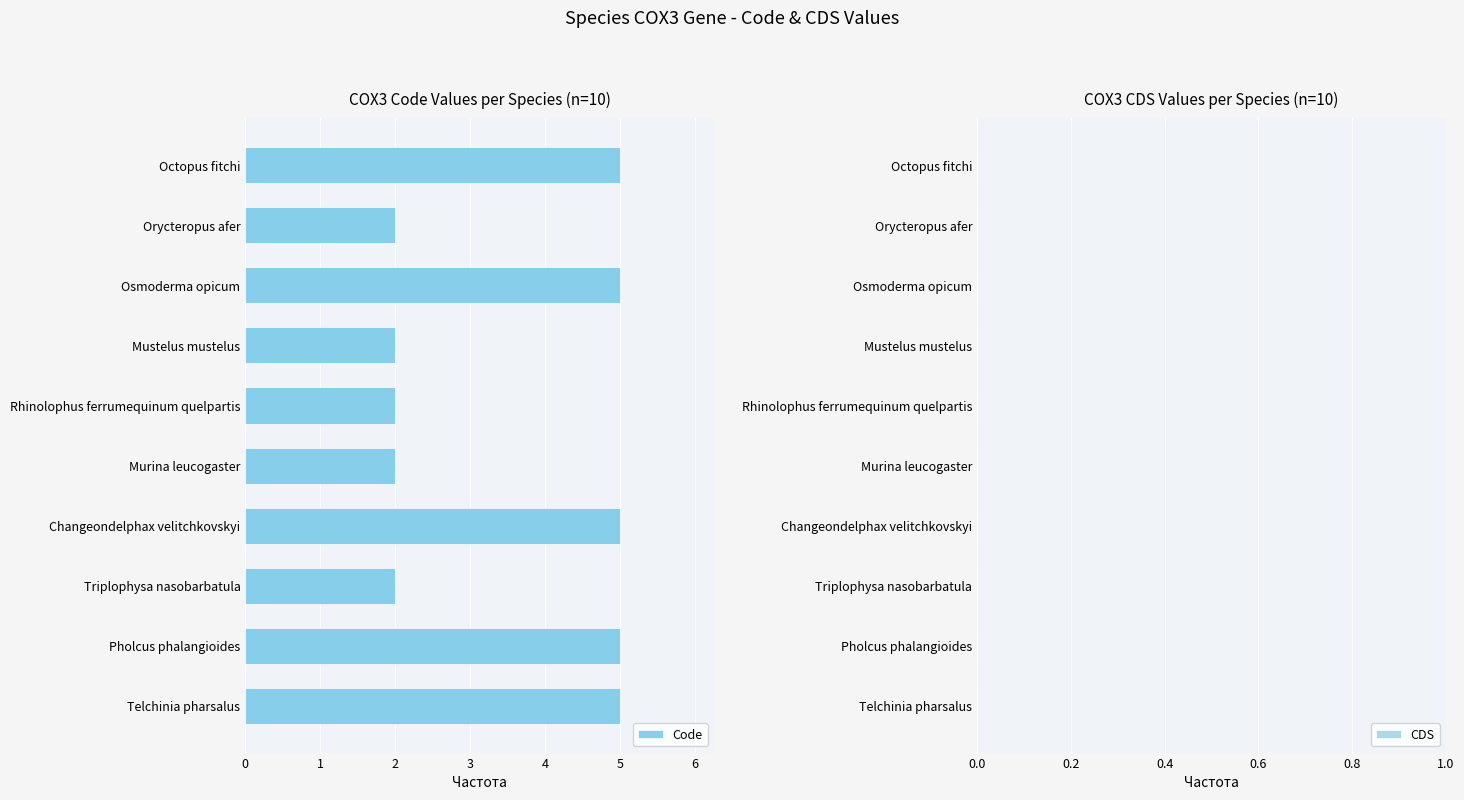

The value at Murina leucogaster is 3. True or false?

False